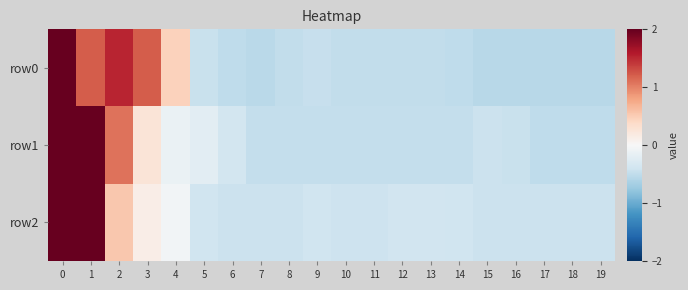

What is the spread (max minus min) of values at 13?

0.1